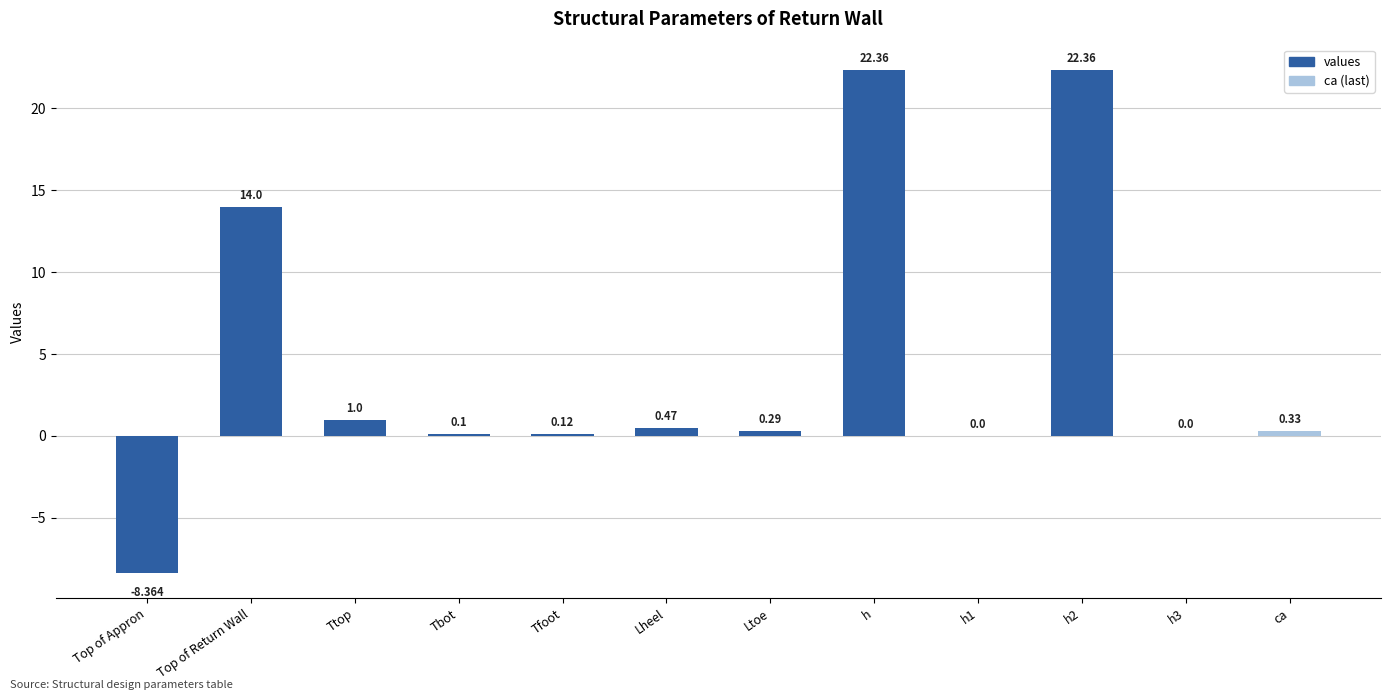

Which has a higher value, Ttop or h3?

Ttop